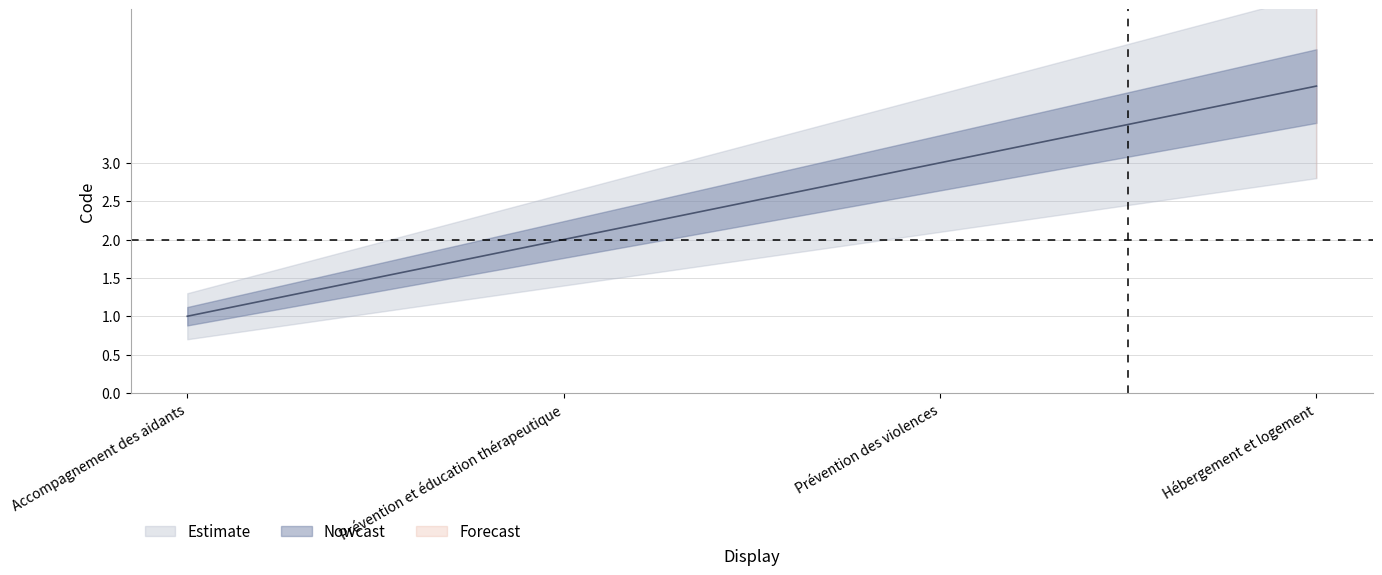

True or false: there are more than 2 points higher than both neighbors.

False